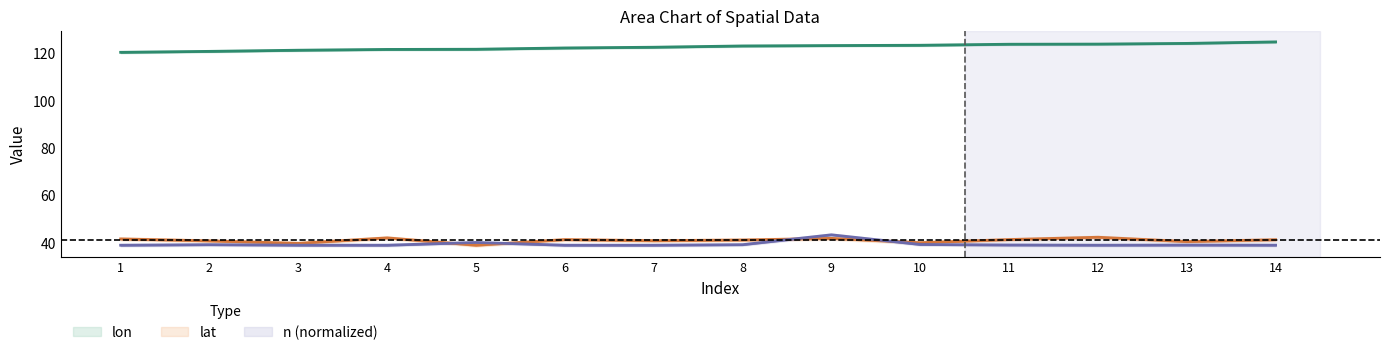

In lat, how many points are higher than both neighbors (excluding endpoints)?

4